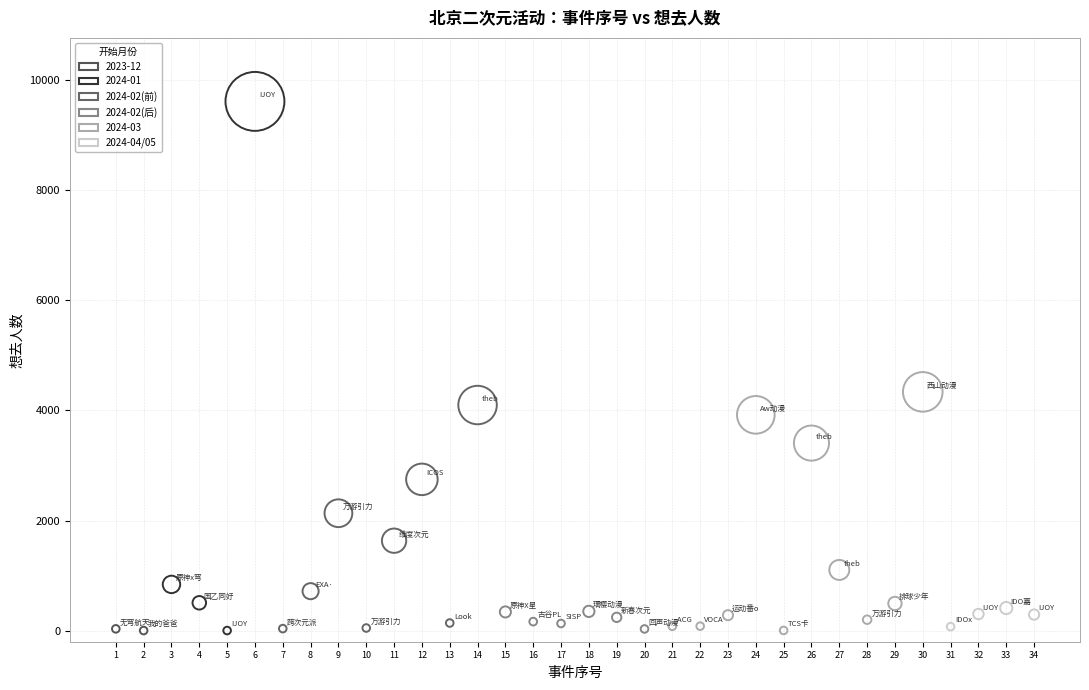

What is the range of Y values (max minus min)?

9611